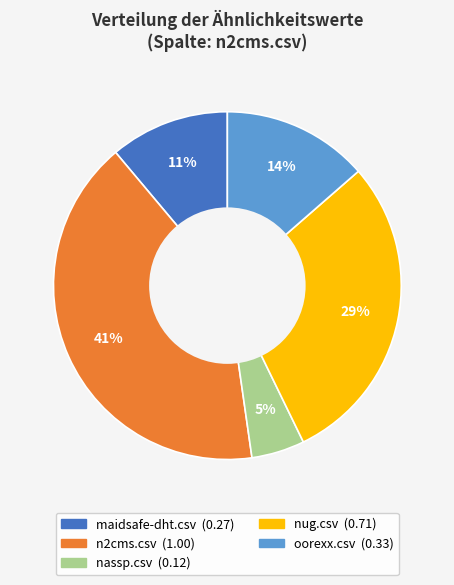

Is nug.csv the majority of the pie?

No